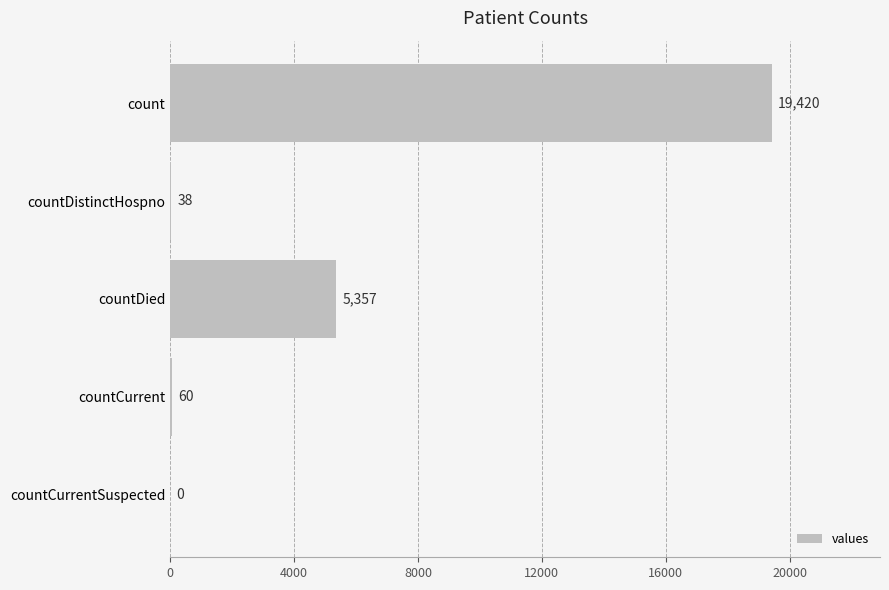

How many distinct data groups are displayed?

1